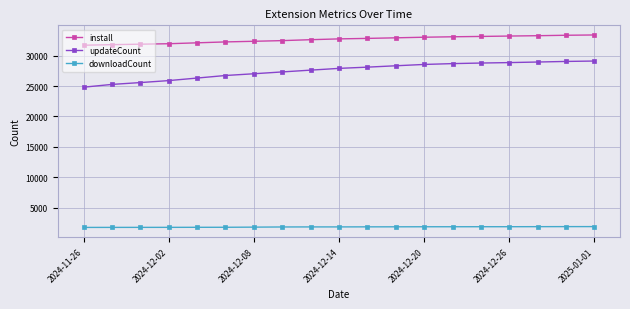

How many lines are shown in the chart?

3